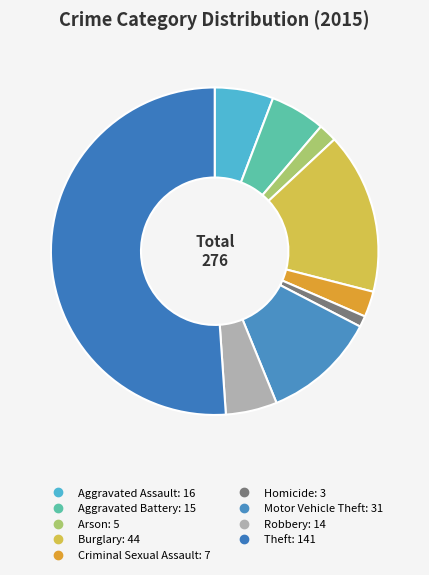

Count the number of slices in the pie.

9